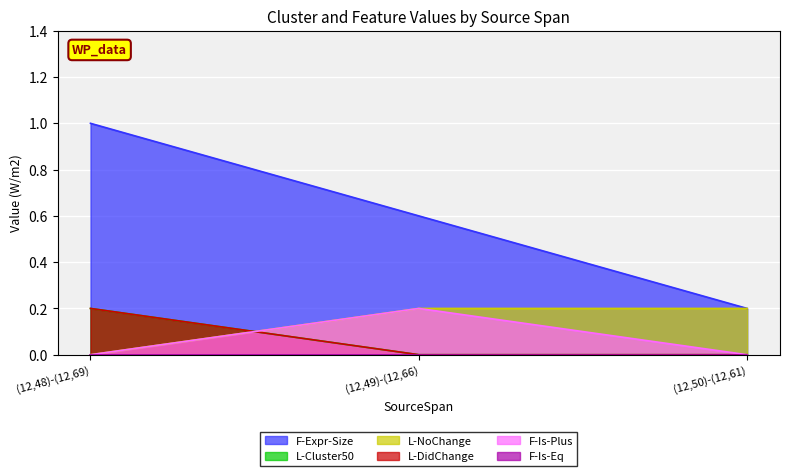

What is the maximum value for F-Is-Plus?

0.2